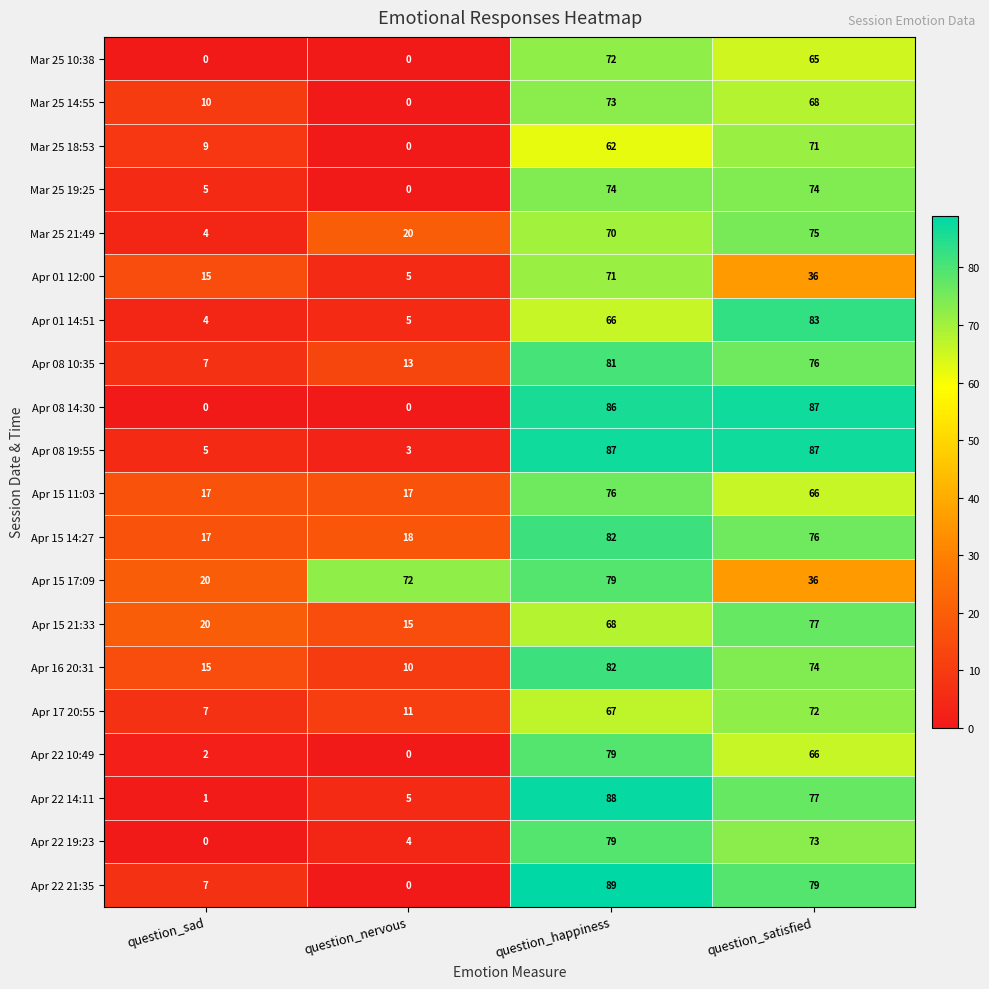

List the labels in order of Apr 22 10:49 value, smallest first.

question_nervous, question_sad, question_satisfied, question_happiness